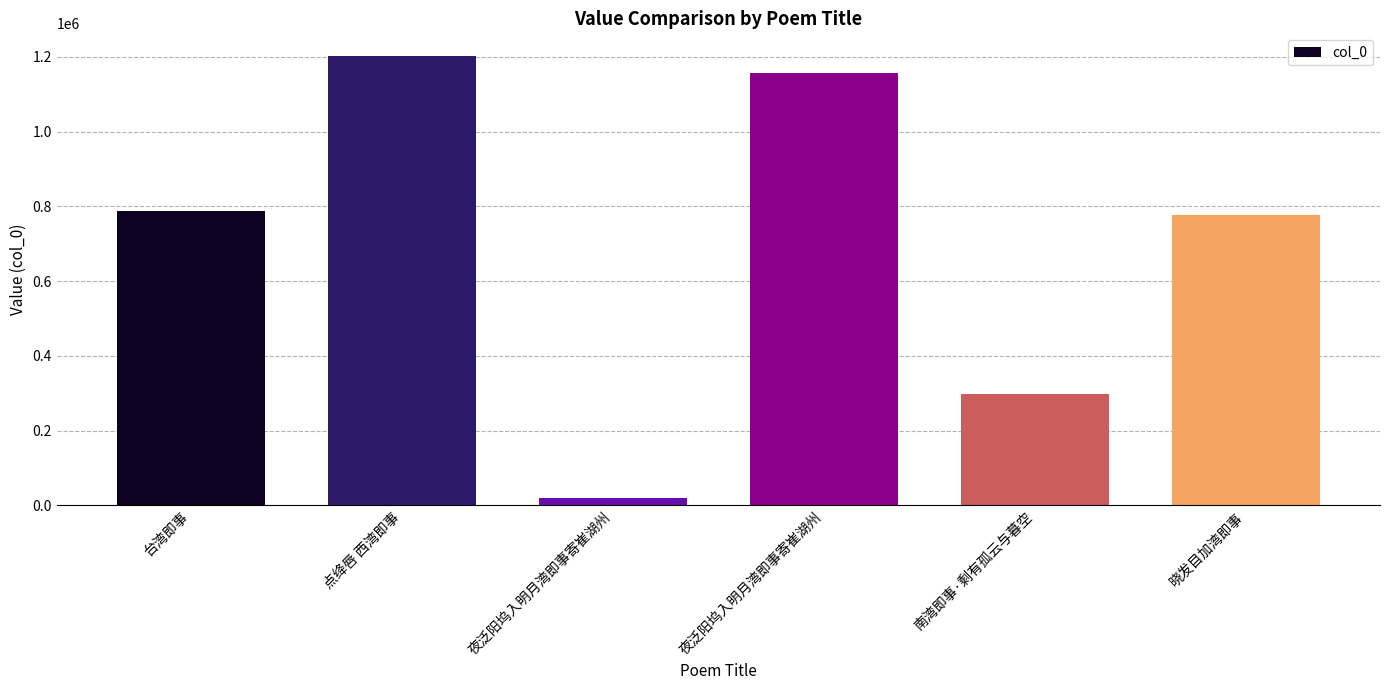

Which has a higher value, 夜泛阳坞入明月湾即事寄崔湖州 or 台湾即事?

夜泛阳坞入明月湾即事寄崔湖州